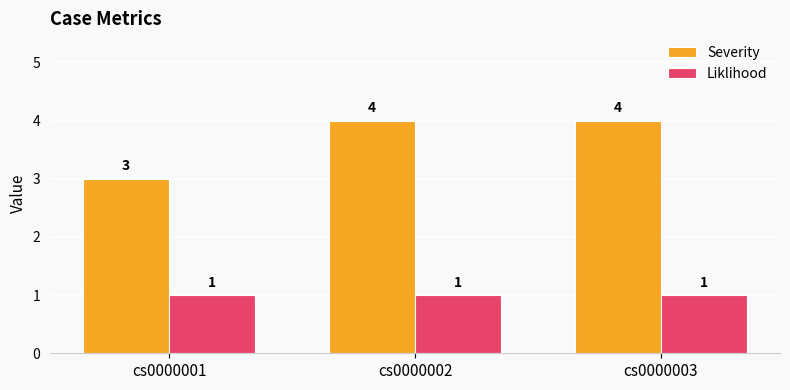

What is the maximum value for Liklihood?

1